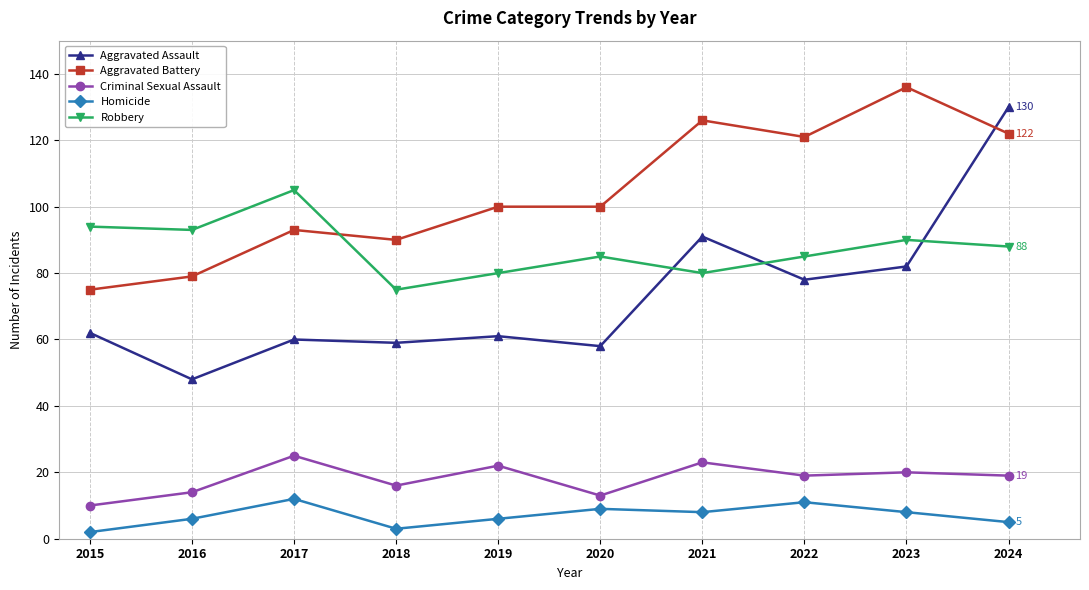

At which category does Robbery reach its first local peak?

2017